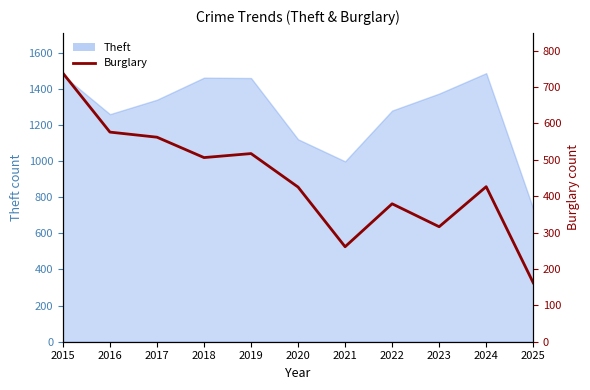

What is the minimum value shown in the chart?

162